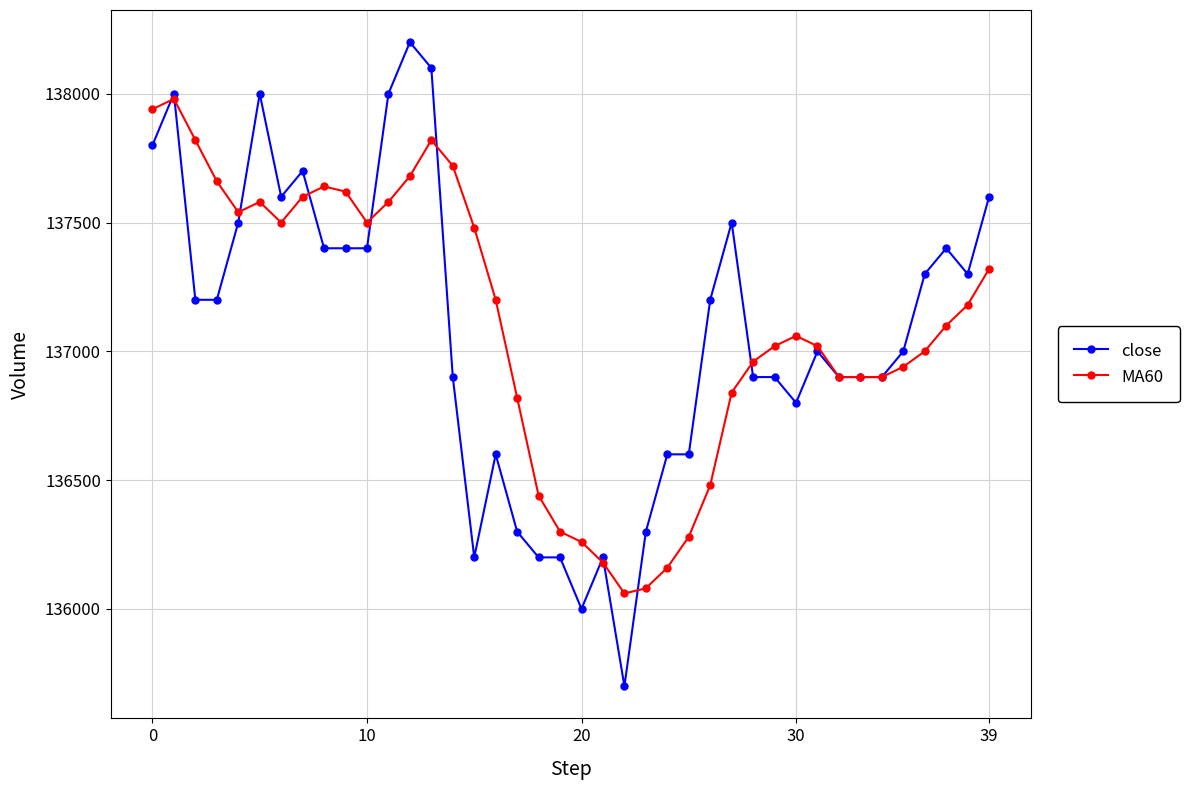

What is the highest value of the close series?

138200